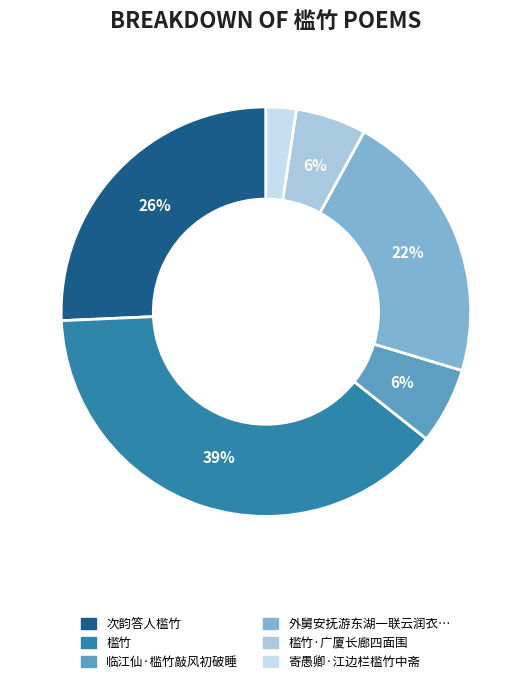

Between 槛竹 and 次韵答人槛竹, which is larger?

槛竹